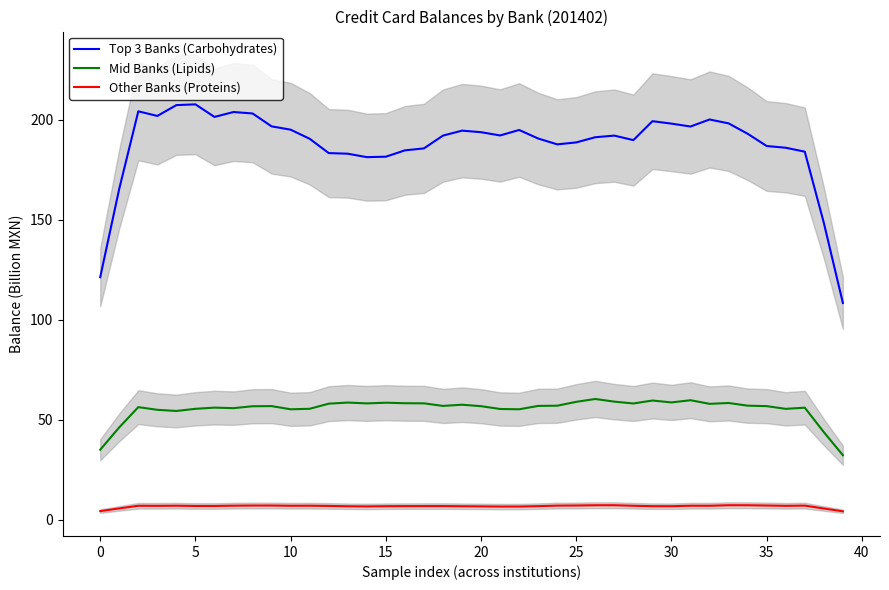

What is the difference between the Other Banks (Proteins) values at 5 and 35?

0.2